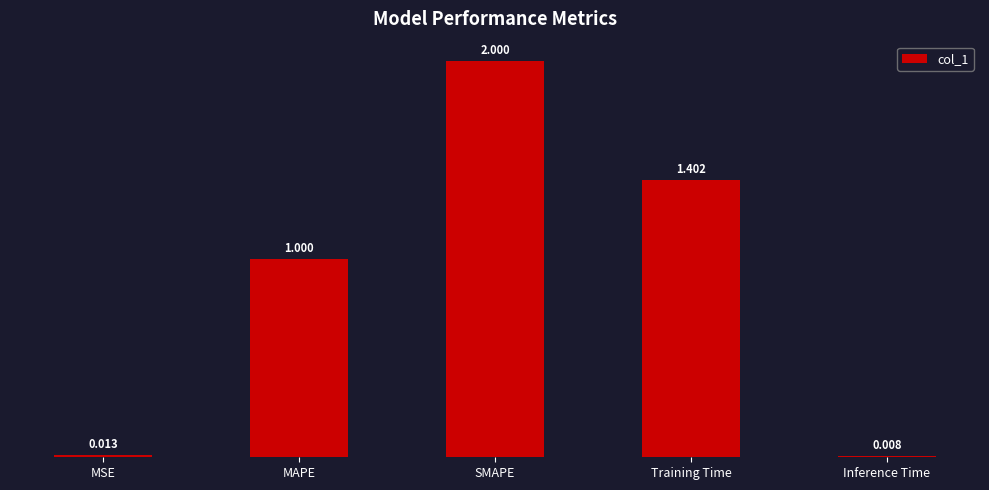

What position from the right is Inference Time?

1